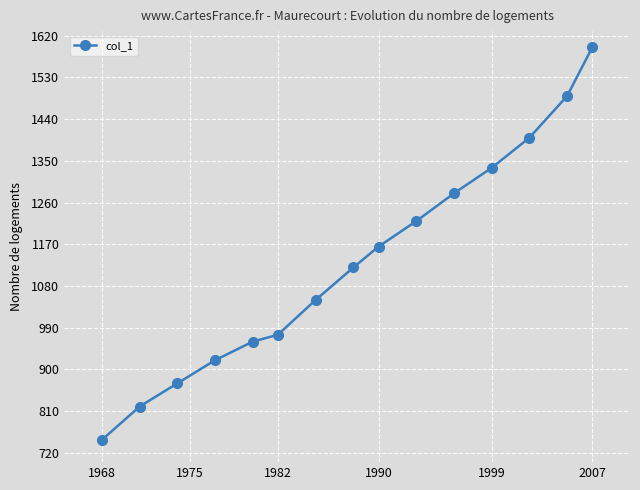

What is the value of the 2nd point from the left?

820